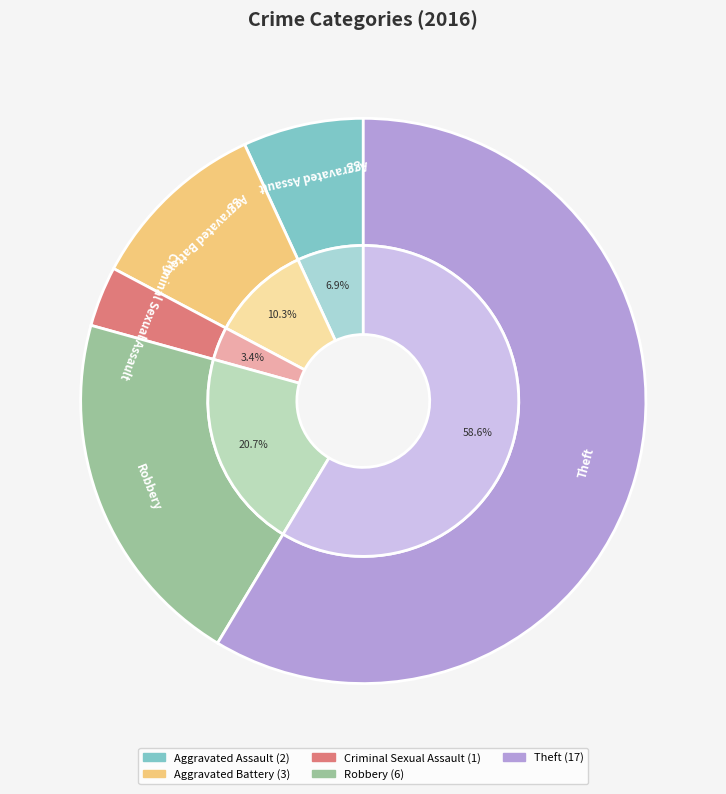

Approximately how many times larger is the value at Criminal Sexual Assault compared to Robbery?

0.2